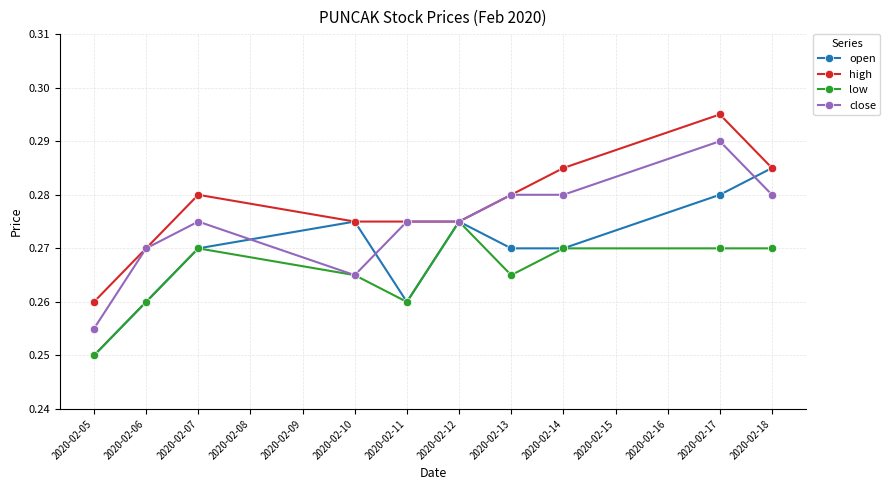

How many low values are between 0 and 1?

10